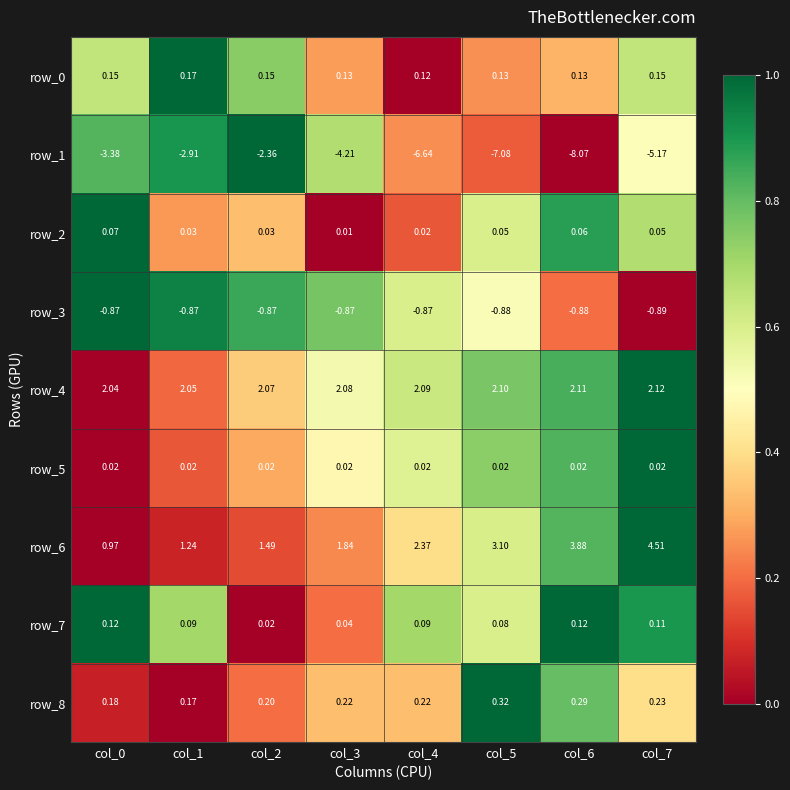

Is it true that row_3 equals 0.7 at col_5?

False